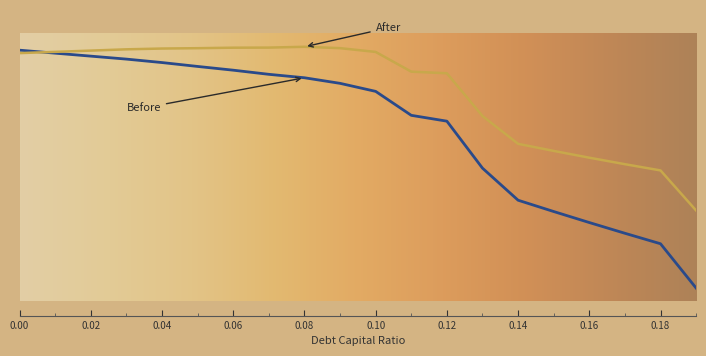

Does the chart display data point markers on the line(s)?

No